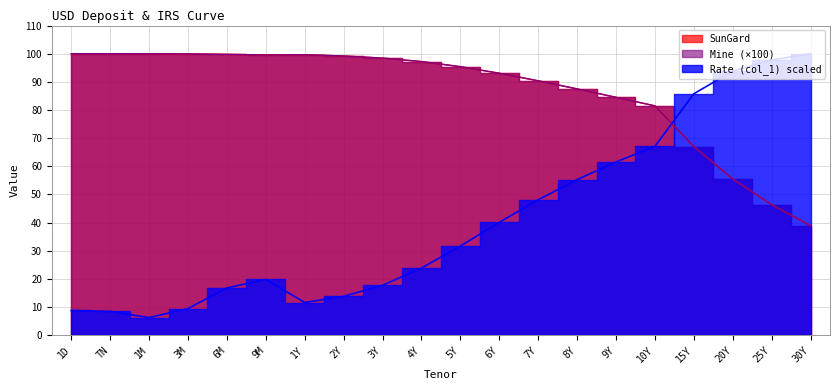

What is the difference between the maximum and second lowest values in the Rate (col_1) series?

91.6